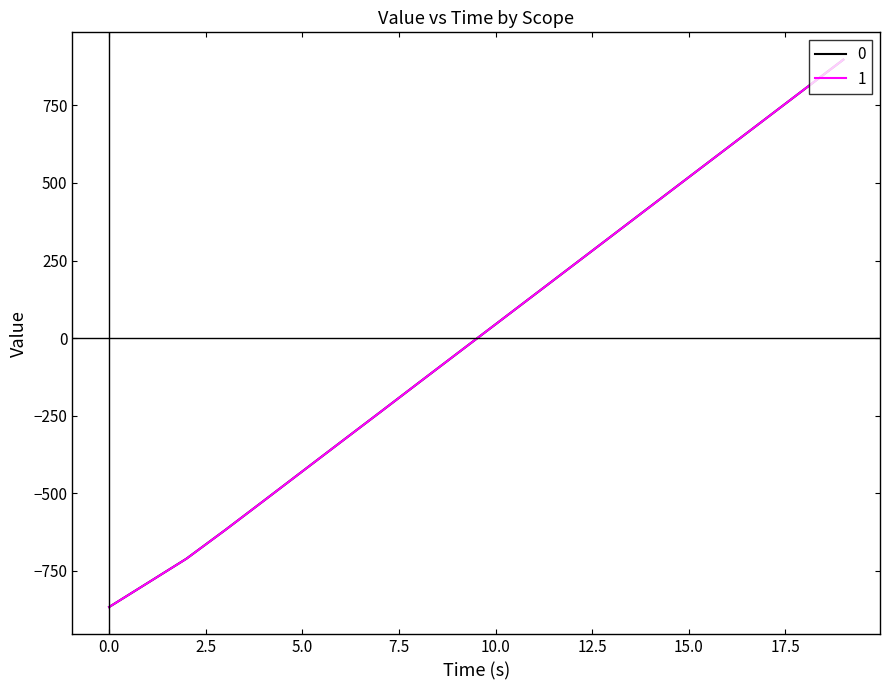

What is the lowest value of the 1 series?

-866.2